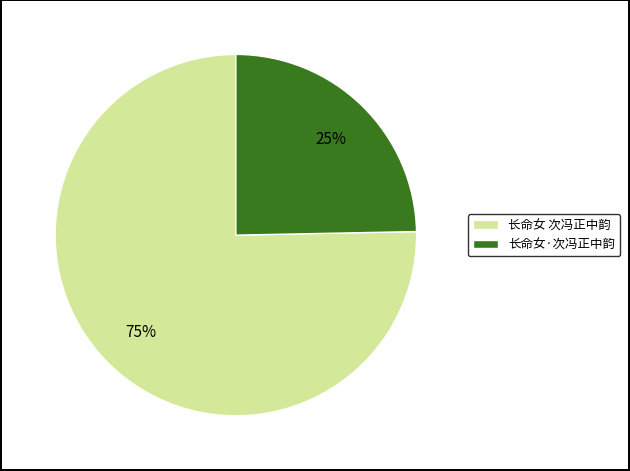

Is there a majority slice in this chart?

Yes